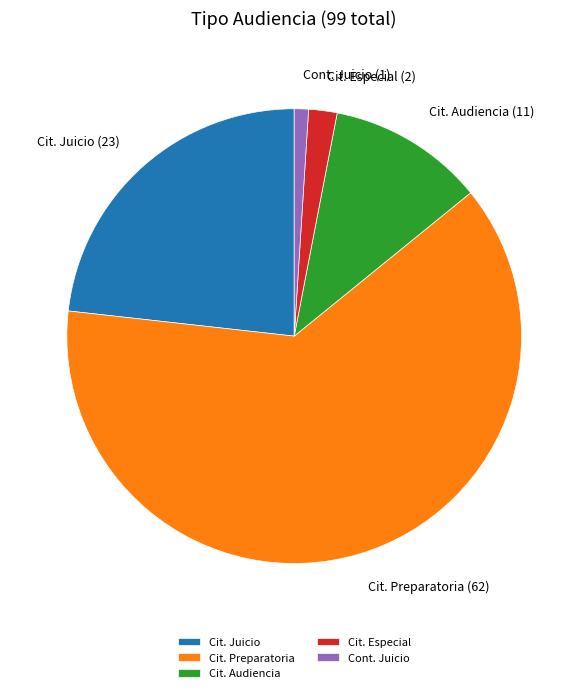

Rank the categories by value from lowest to highest.

Cont. Juicio, Cit. Especial, Cit. Audiencia, Cit. Juicio, Cit. Preparatoria